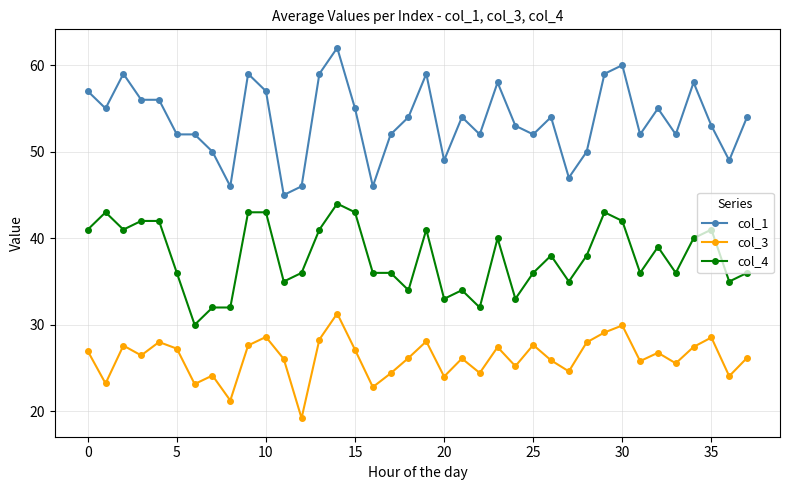

What is the difference between the maximum and minimum values in the col_4 series?

14.0